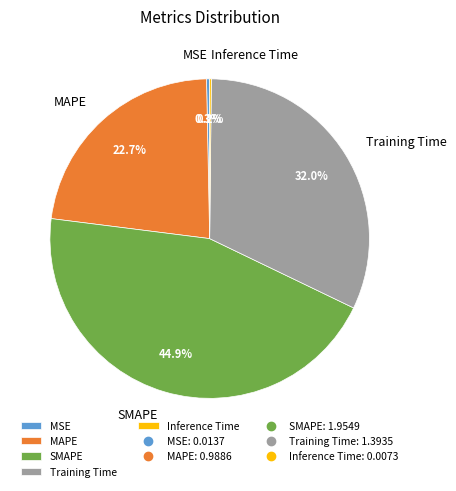

Approximately how many times larger is the value at SMAPE compared to Training Time?

1.4